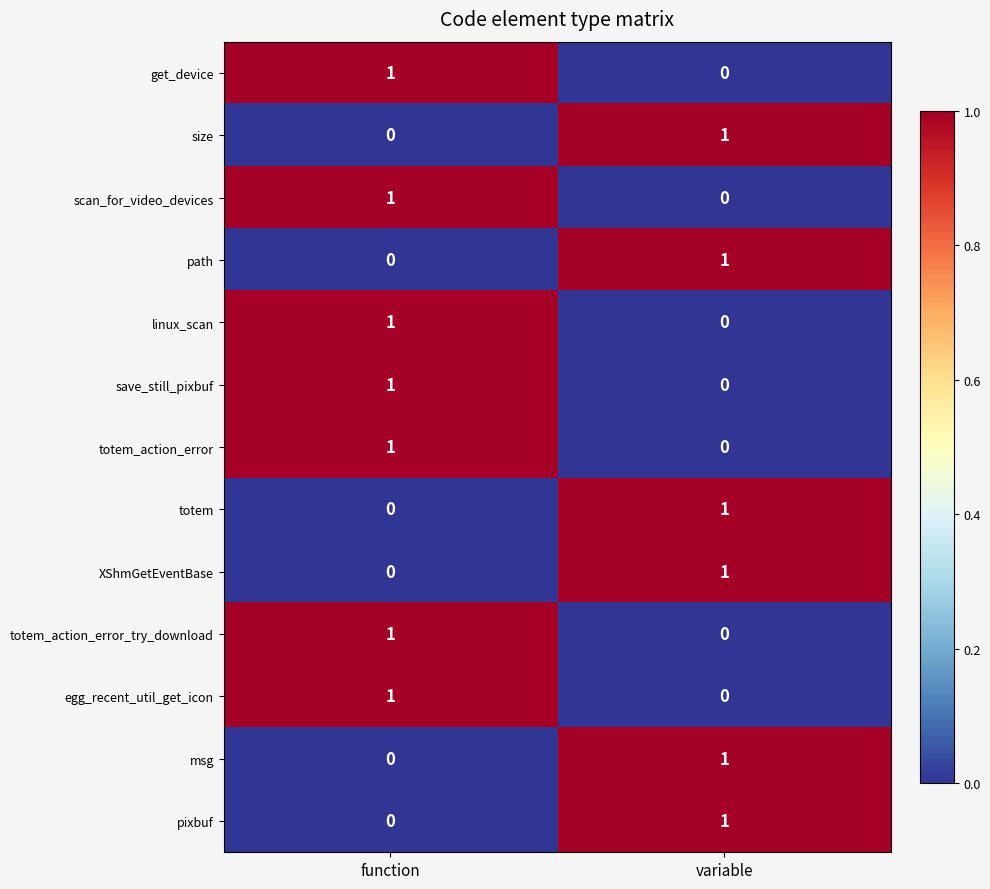

The value of path at function is -1. True or false?

False